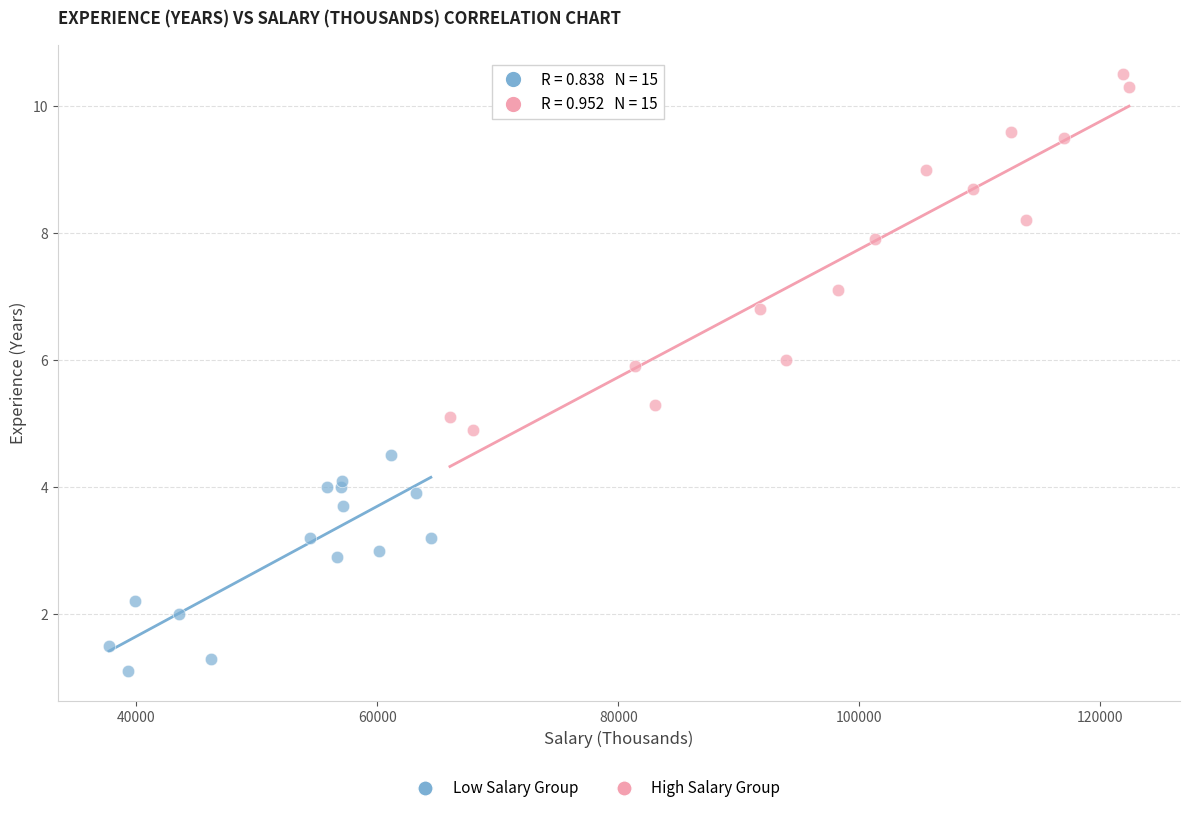

Which series has the widest spread of Y values?

High Salary Group